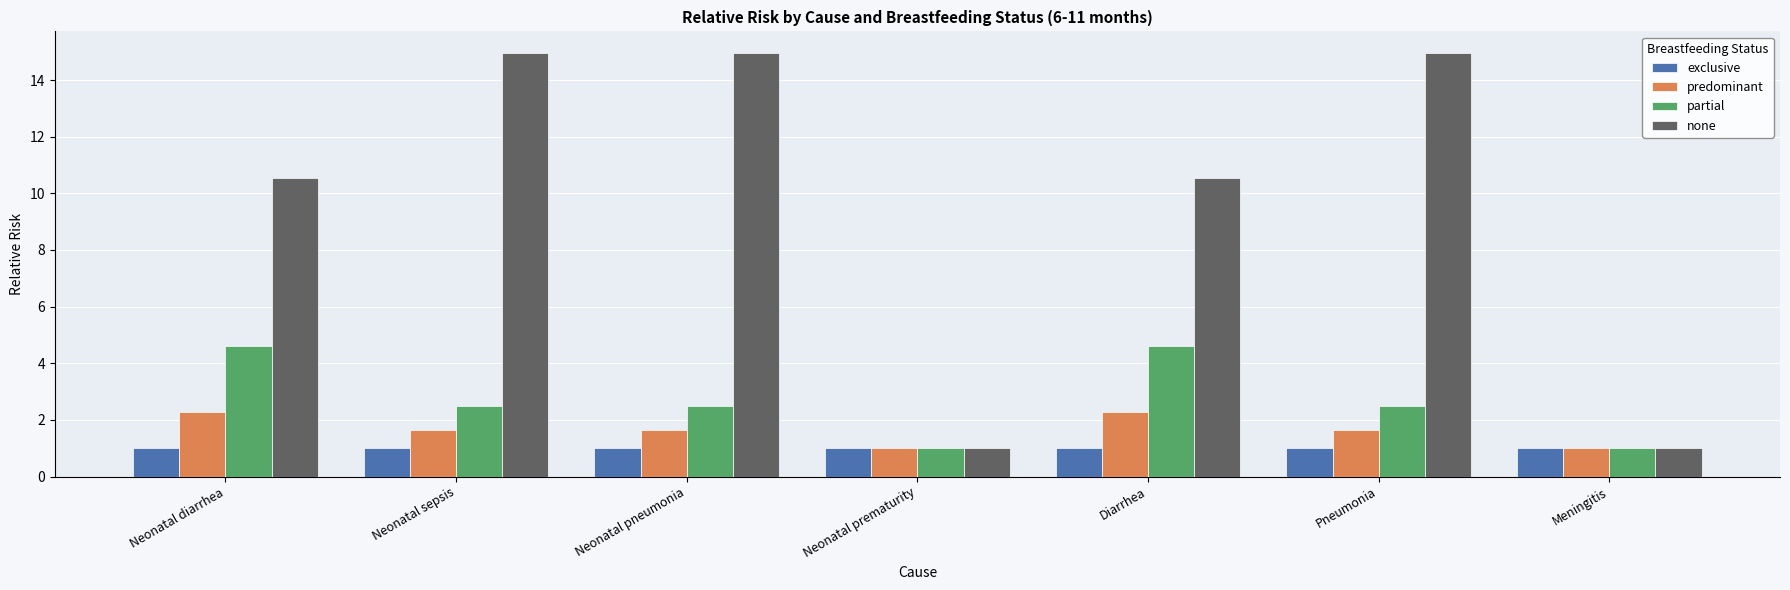

What are all the series names shown in the legend?

exclusive, predominant, partial, none